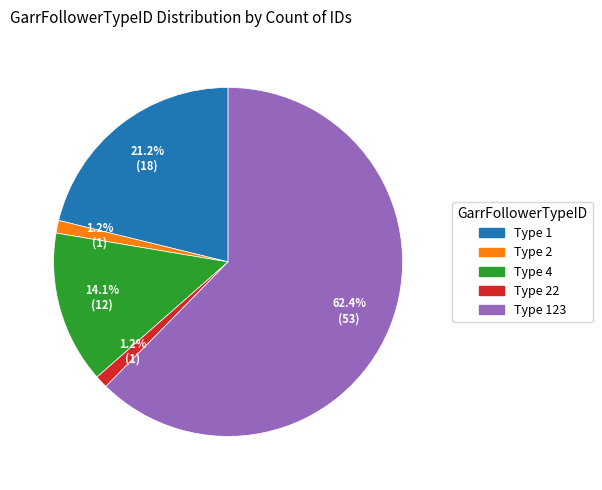

To the nearest percent, what is the difference between the largest and smallest slice percentages?

61%